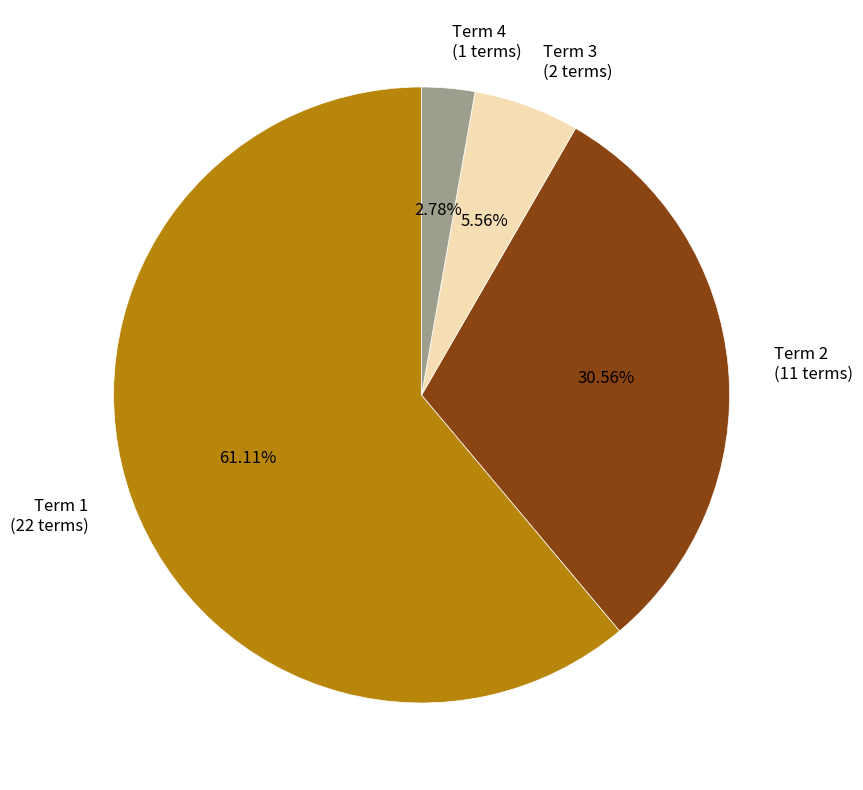

The Term 3 slice represents 19% of the pie. True or false?

False